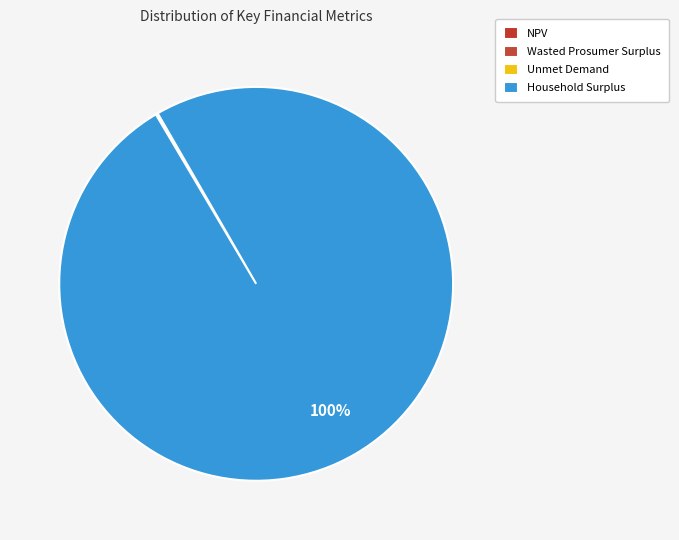

Do Unmet Demand and Wasted Prosumer Surplus together represent more than half of the pie?

No